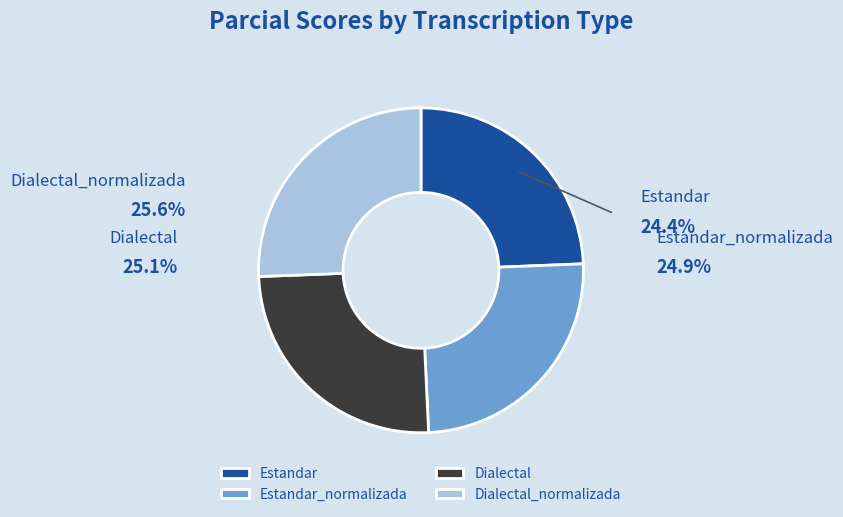

Is it true that Dialectal_normalizada is 35% of the pie?

False